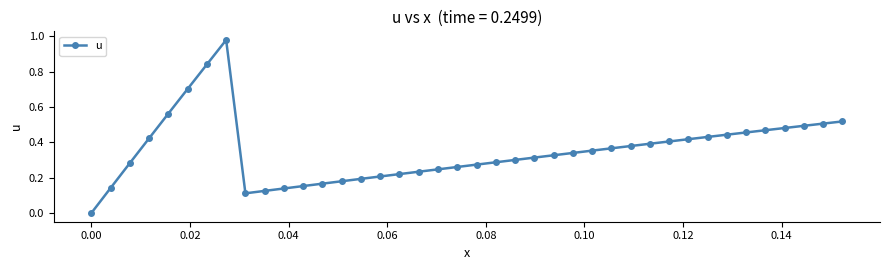

How many points are higher than both their immediate neighbors (excluding endpoints)?

1